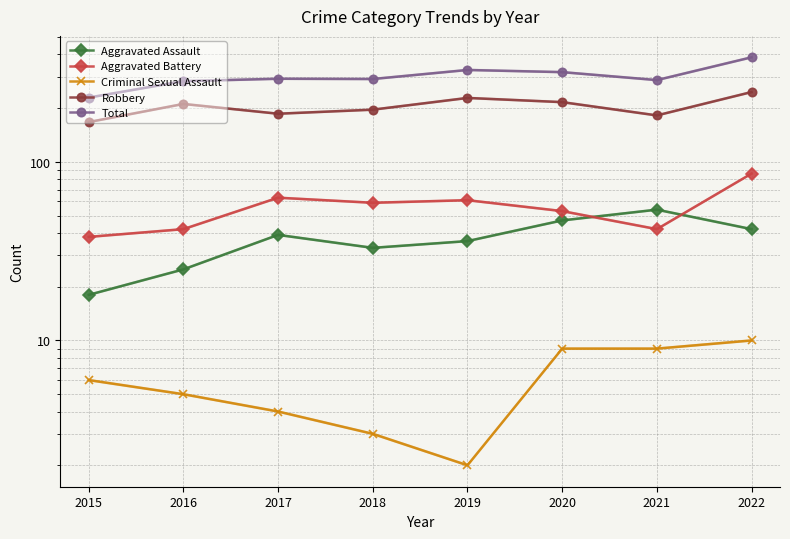

What is the sum of the Robbery values at 2016 and 2017?

397